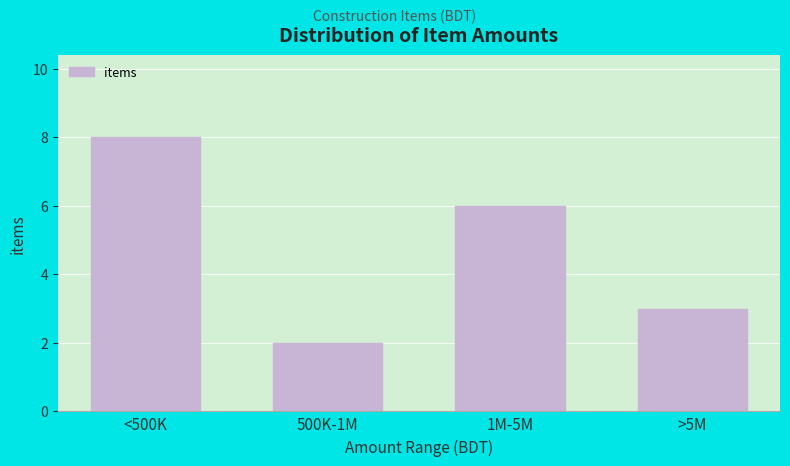

Reading left to right, list all the values displayed in this chart.

8	2	6	3